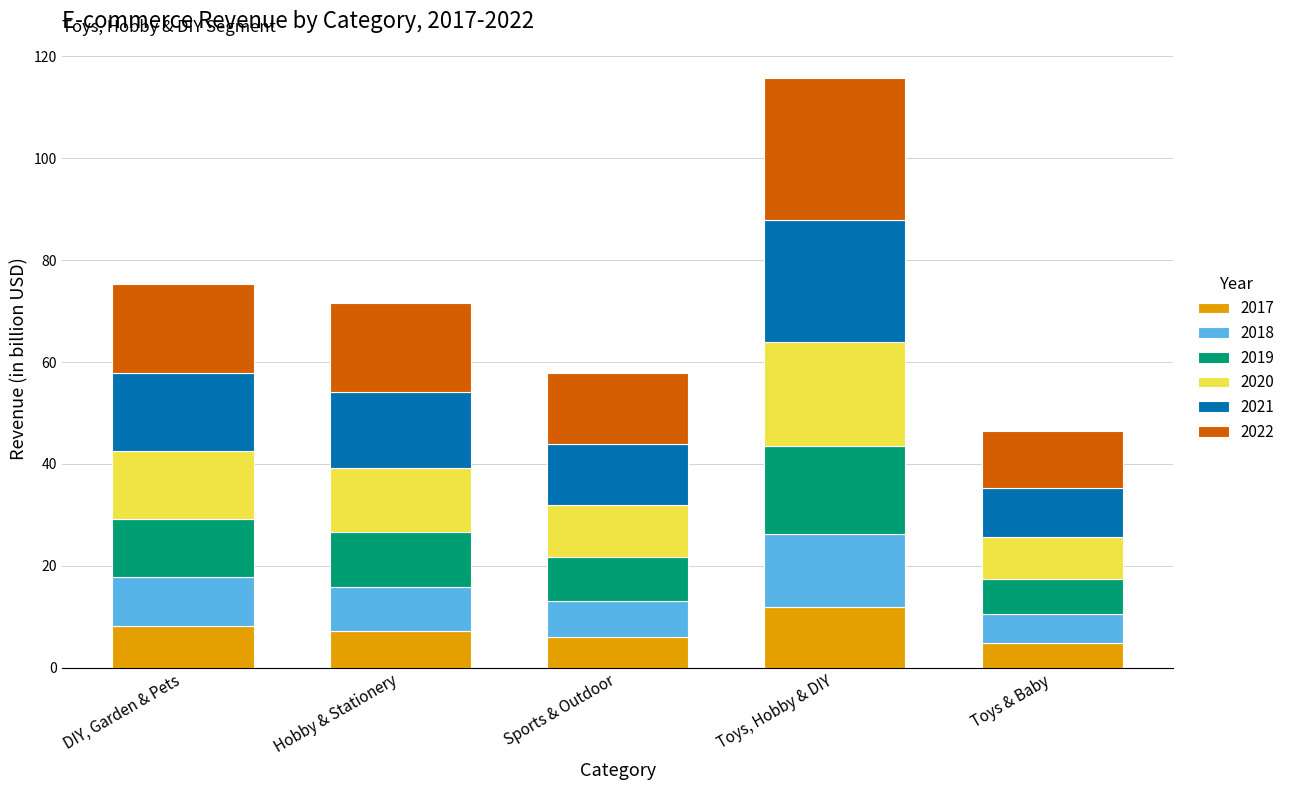

How many values in the 2017 series are below 7?

2